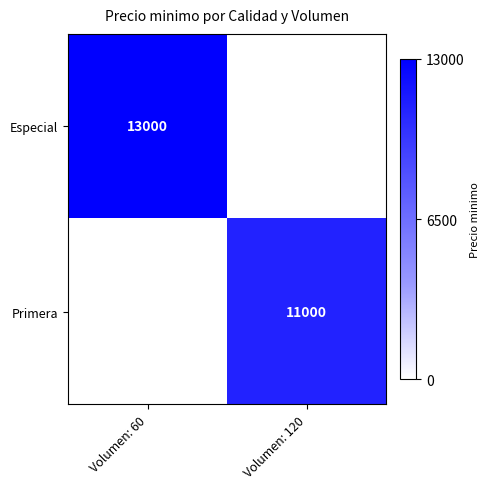

True or false: Especial has a value of 13000 at Volumen: 60.

True